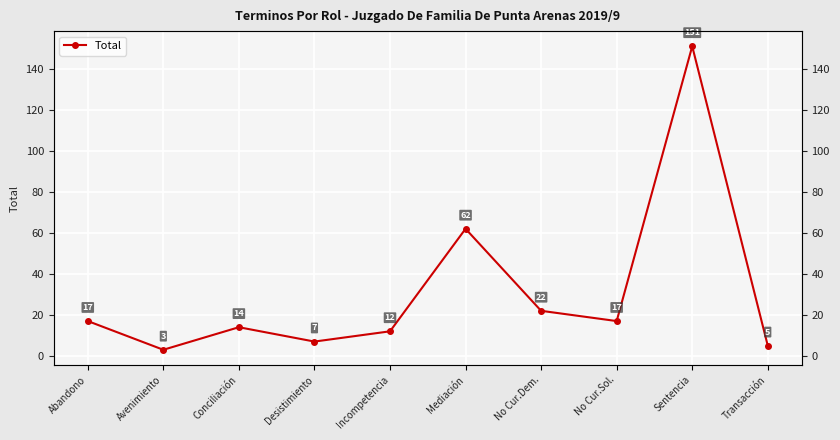

Reading left to right, extract all data points from this chart.

17	3	14	7	12	62	22	17	151	5